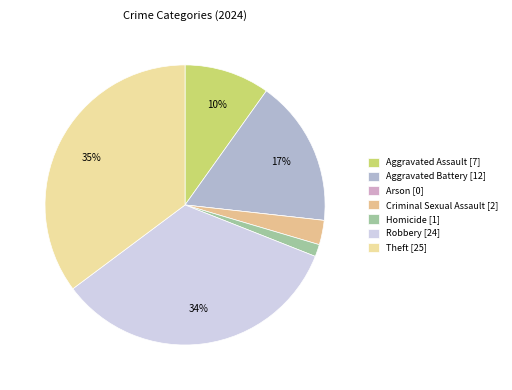

Is there a majority slice in this chart?

No